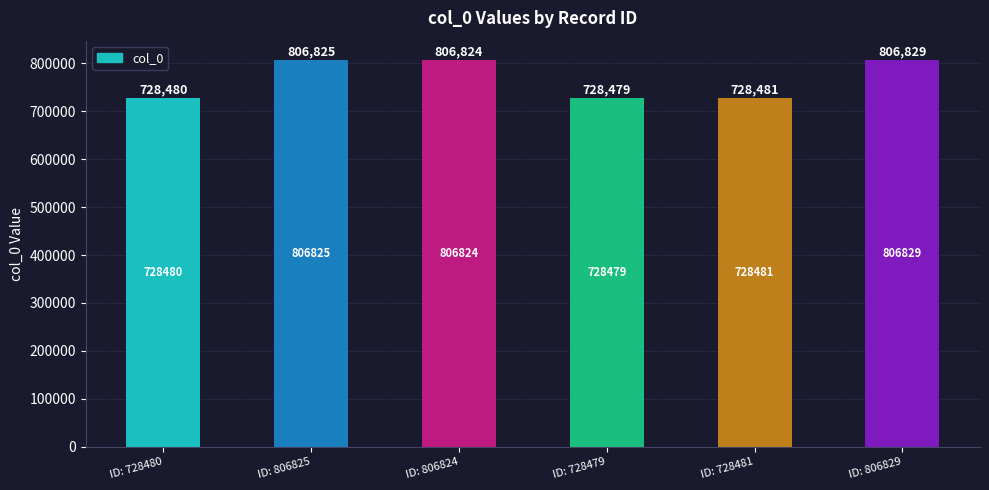

Reading right to left, extract all data points from this chart.

ID: 806829=806829	ID: 728481=728481	ID: 728479=728479	ID: 806824=806824	ID: 806825=806825	ID: 728480=728480